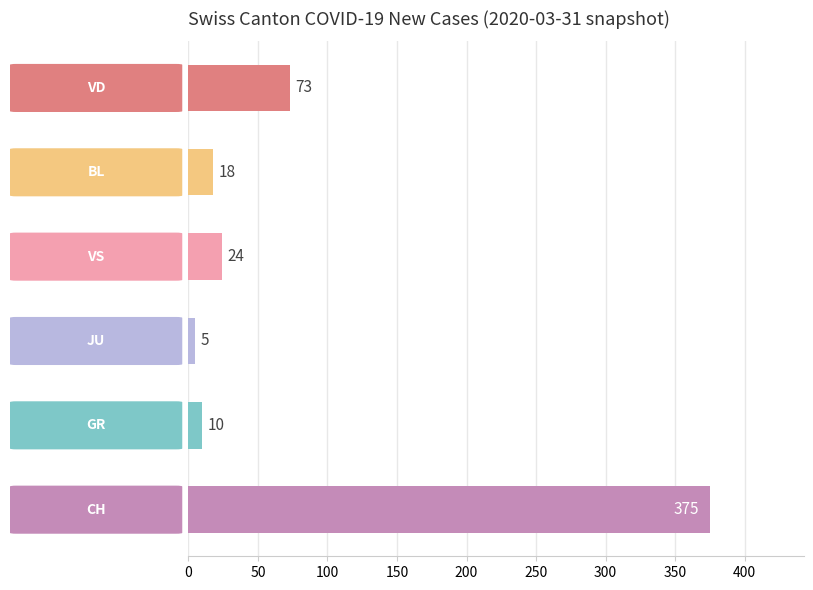

What is the average value?

84